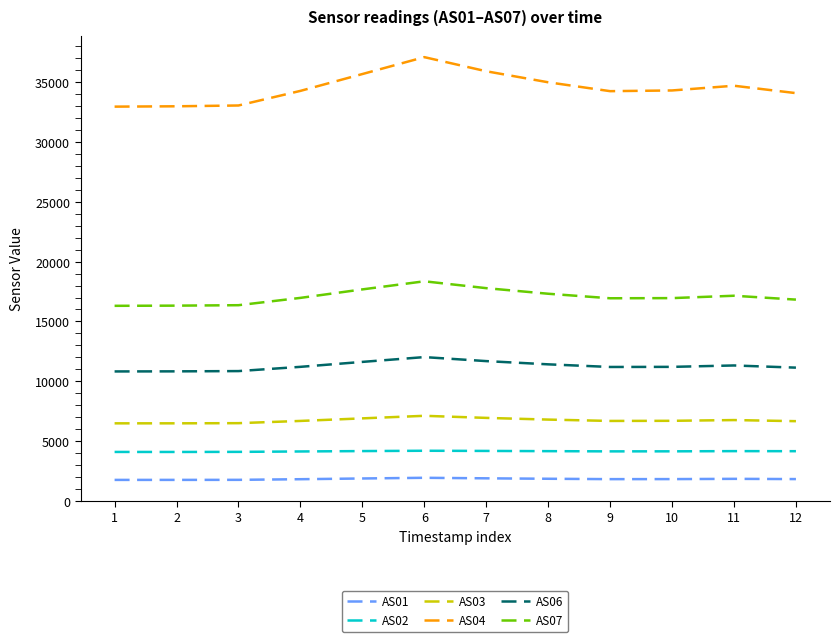

List the series in order of their peak value, highest first.

AS04, AS07, AS06, AS03, AS02, AS01